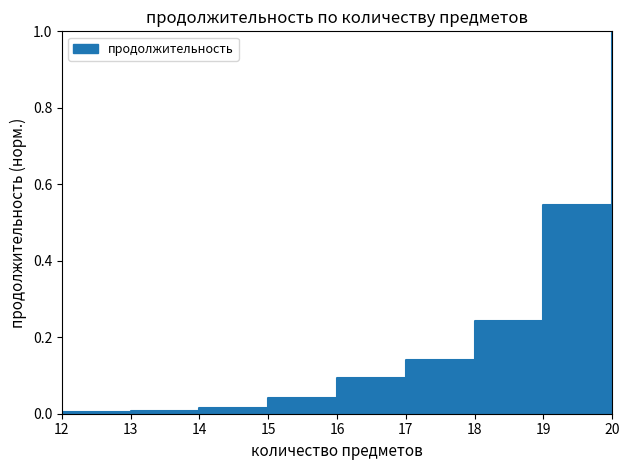

Is it true that the value at 18 is 0.1?

False